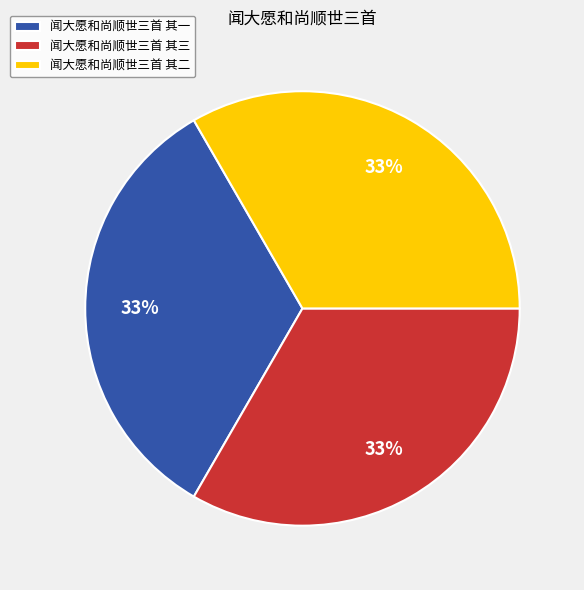

What is the ratio of the value at 闻大愿和尚顺世三首 其一 to the value at 闻大愿和尚顺世三首 其二?

1.0